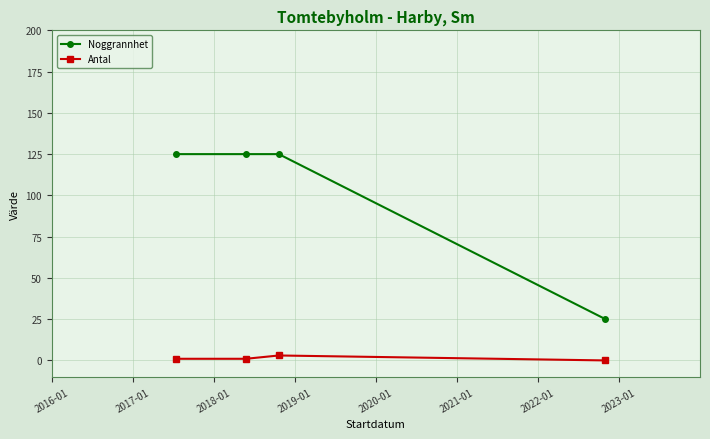

List the series in order of their overall mean, highest first.

Noggrannhet, Antal